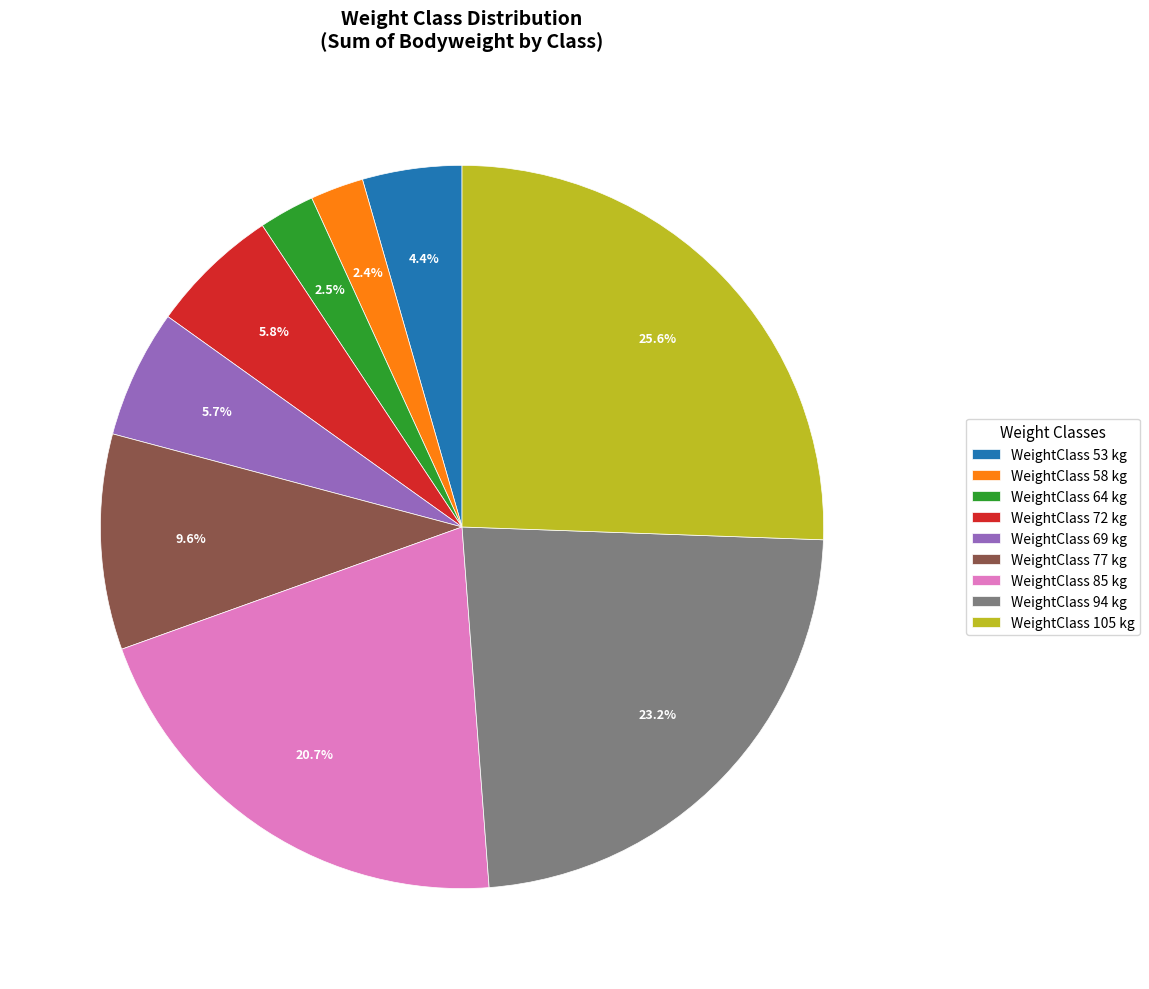

To the nearest percent, what is the difference between the largest and smallest slice percentages?

23%